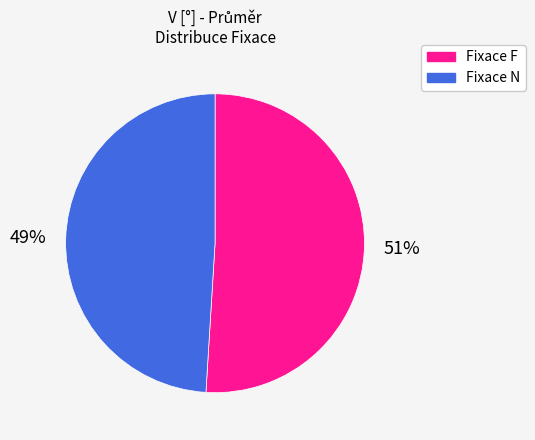

Is it true that Fixace N is 49% of the pie?

True